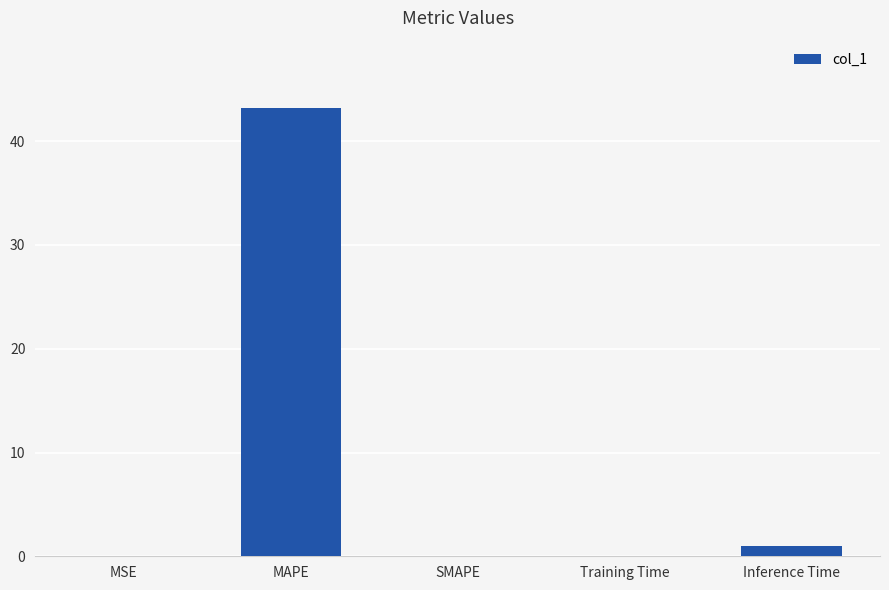

Between Training Time and MAPE, which is larger?

MAPE